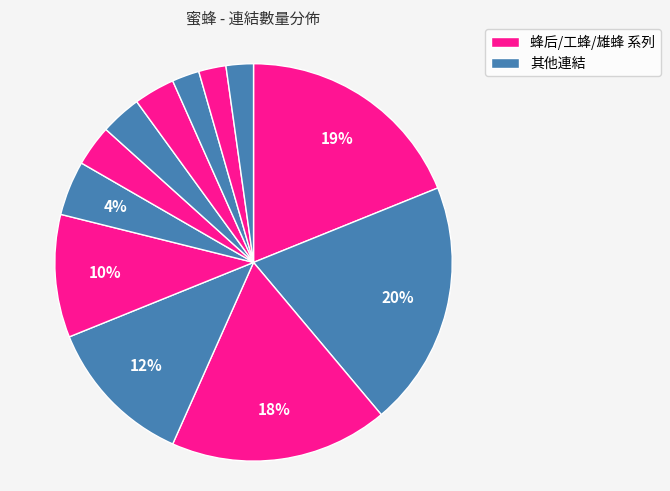

How many segments does this pie chart have?

12